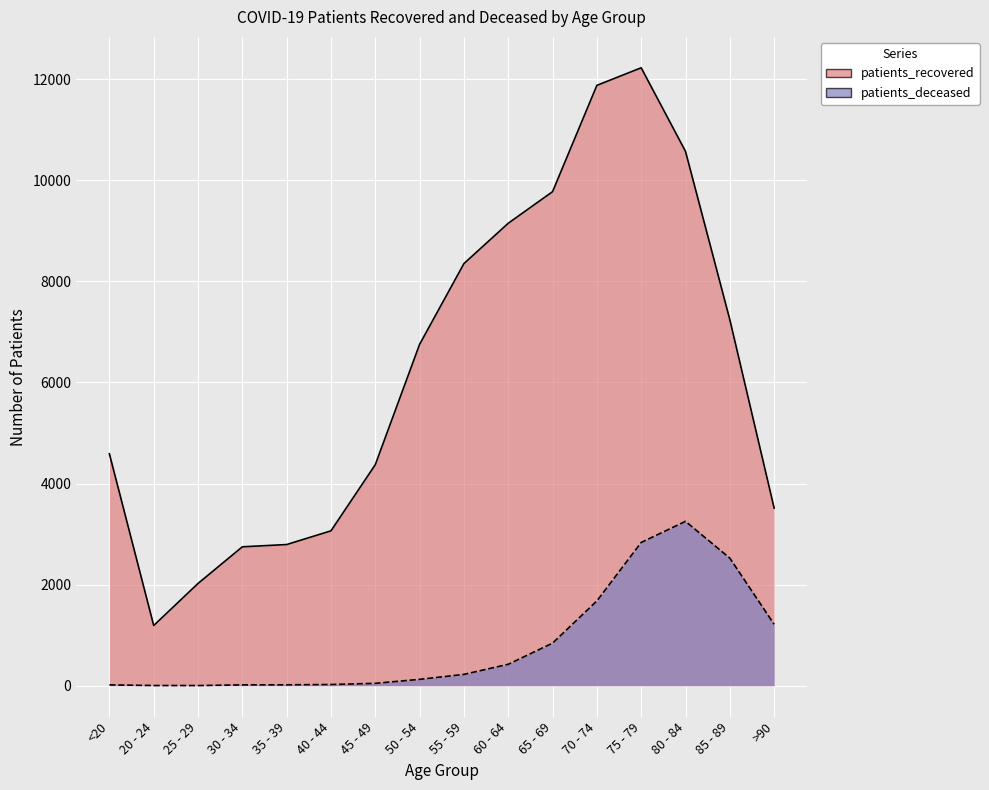

How many data points in patients_recovered are less than 6754?

8